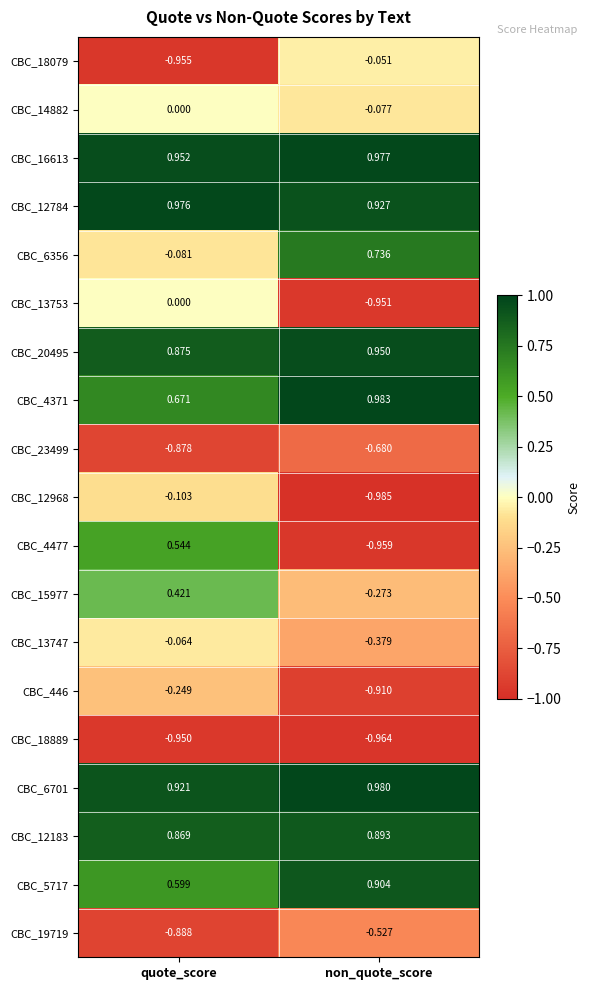

Which series has the largest total across all categories?

CBC_16613